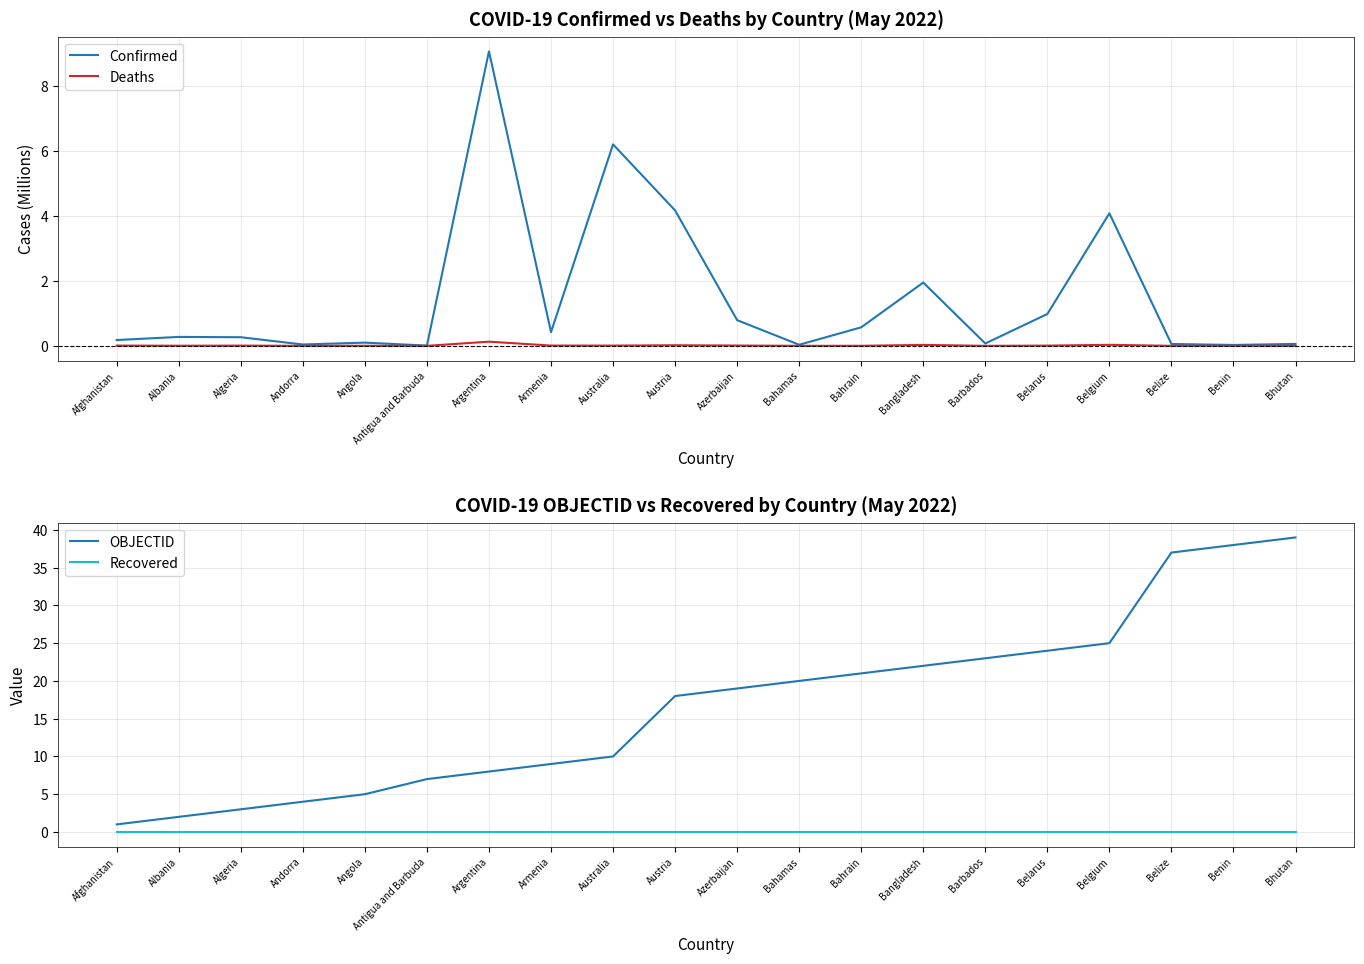

How many data points in OBJECTID are less than 19?

10